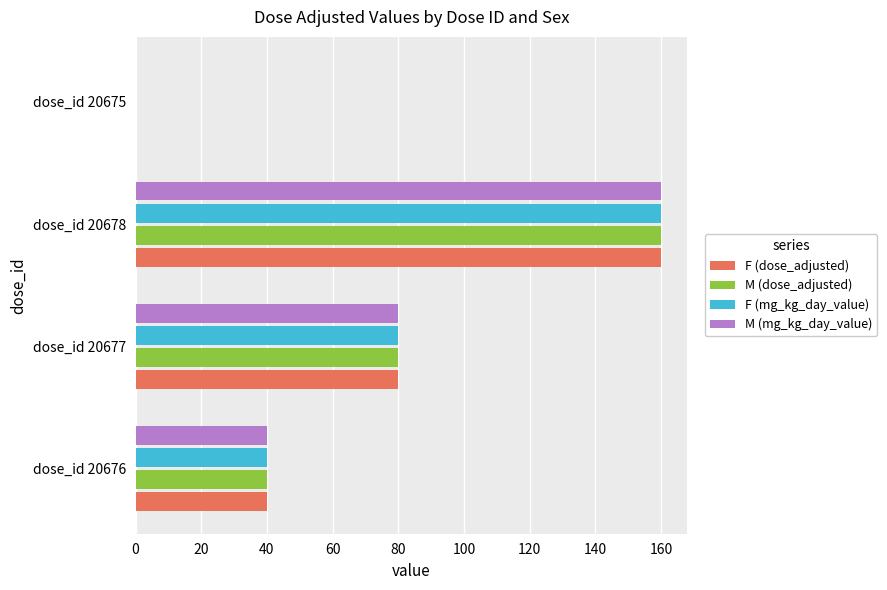

What is the maximum value for M (dose_adjusted)?

160